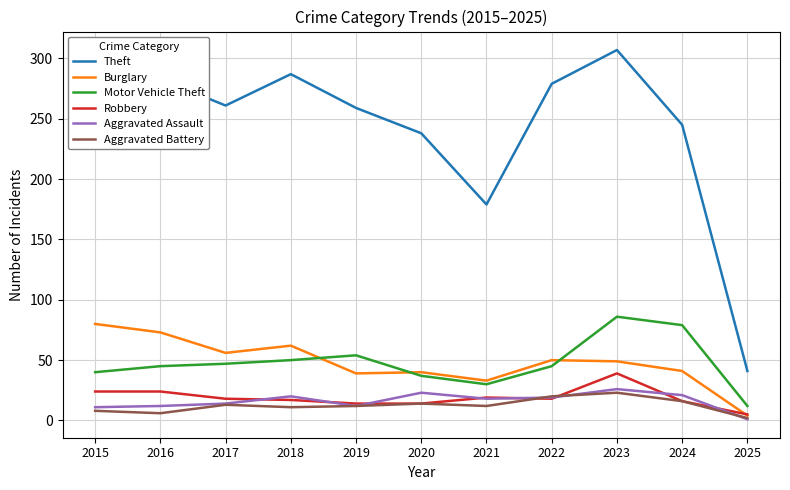

Which series has the largest range (max minus min)?

Theft